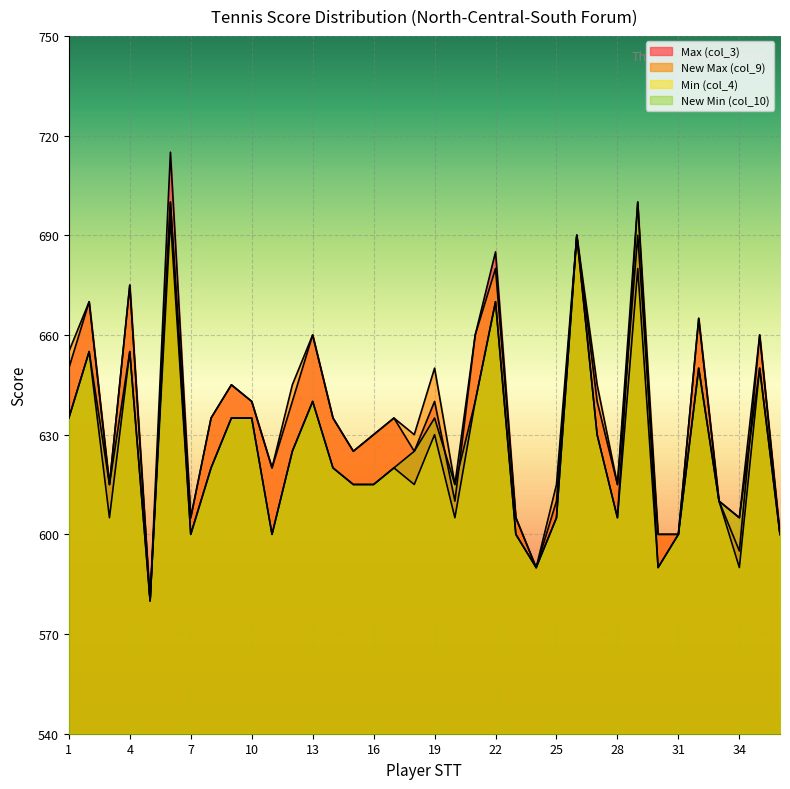

The New Min (col_10) series shows 1013 at 28. True or false?

False